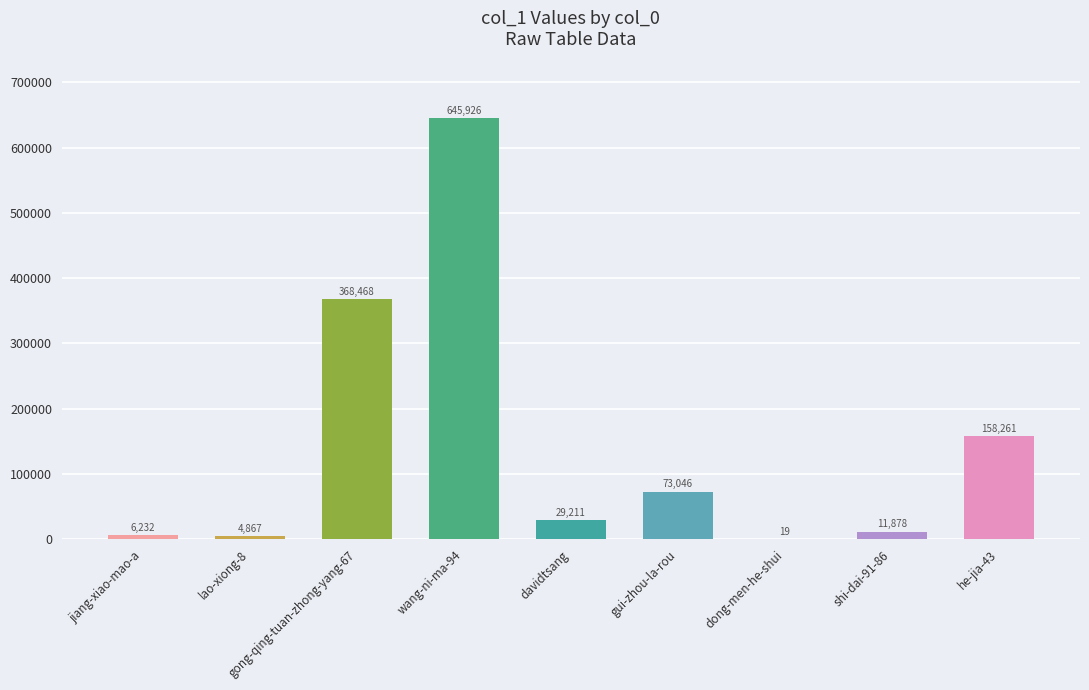

What is the sum of all values?

1297908